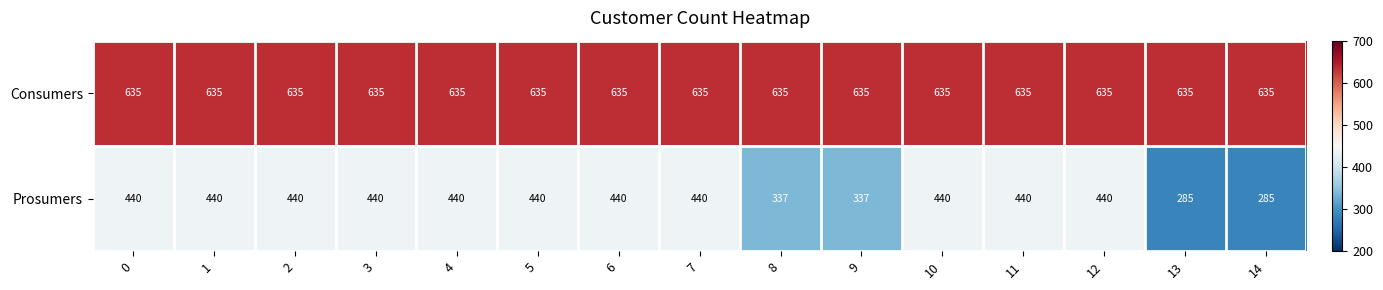

Between 6 and 8, which series saw the biggest shift?

Prosumers